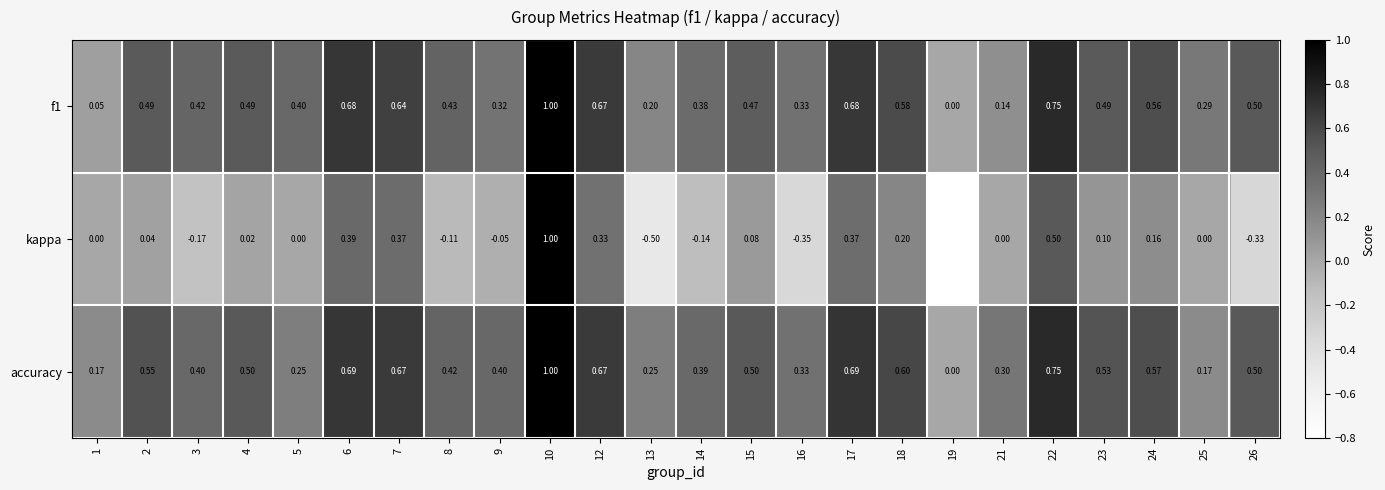

Which series has the largest total across all categories?

accuracy